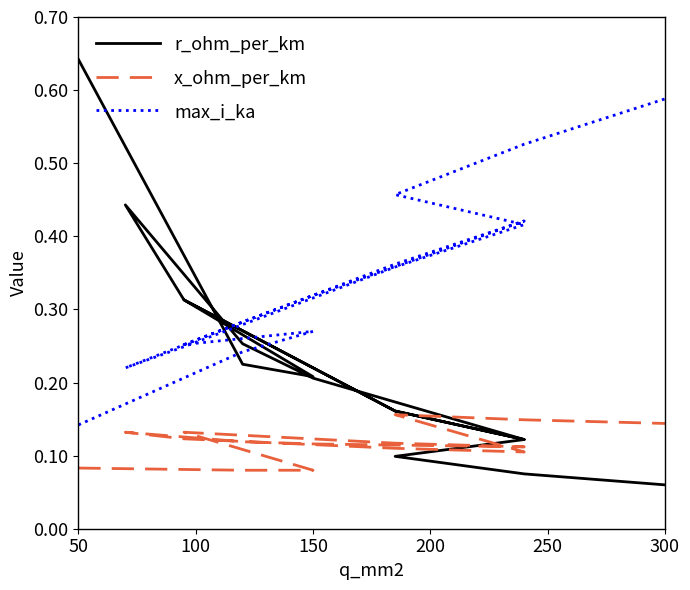

Reading left to right, what are all the values shown in this chart?

r_ohm_per_km: 0.6	0.2	0.2	0.3	0.2	0.1	0.2	0.3	0.4	0.3	0.2	0.1	0.1	0.1	0.1
x_ohm_per_km: 0.1	0.1	0.1	0.1	0.1	0.1	0.1	0.1	0.1	0.1	0.1	0.1	0.2	0.1	0.1
max_i_ka: 0.1	0.2	0.3	0.3	0.4	0.4	0.3	0.3	0.2	0.2	0.4	0.4	0.5	0.5	0.6